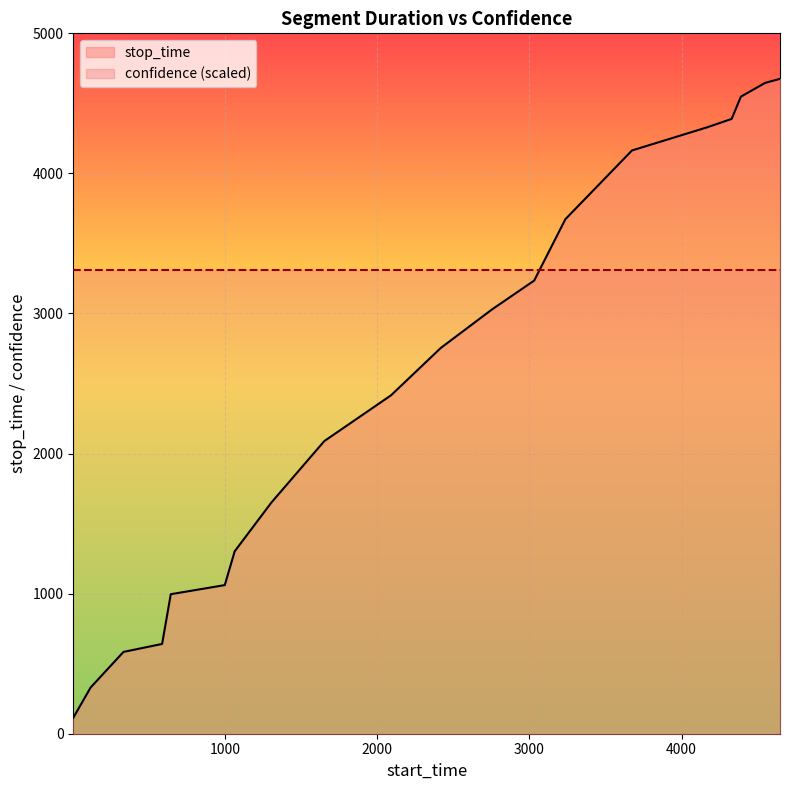

Read the value at 3674, to the nearest 50.

4150